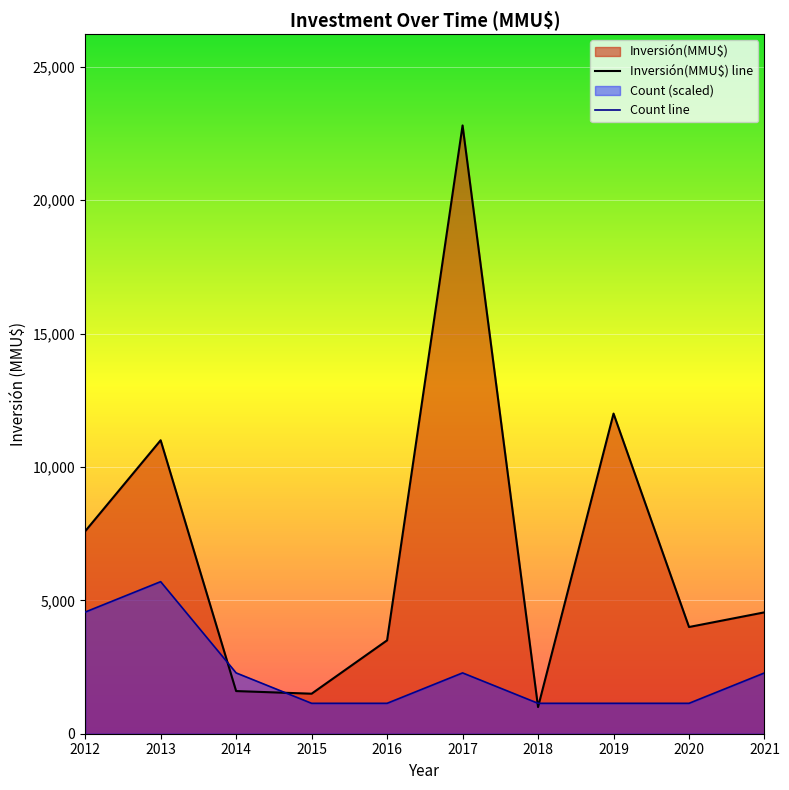

How many lines are shown in the chart?

2